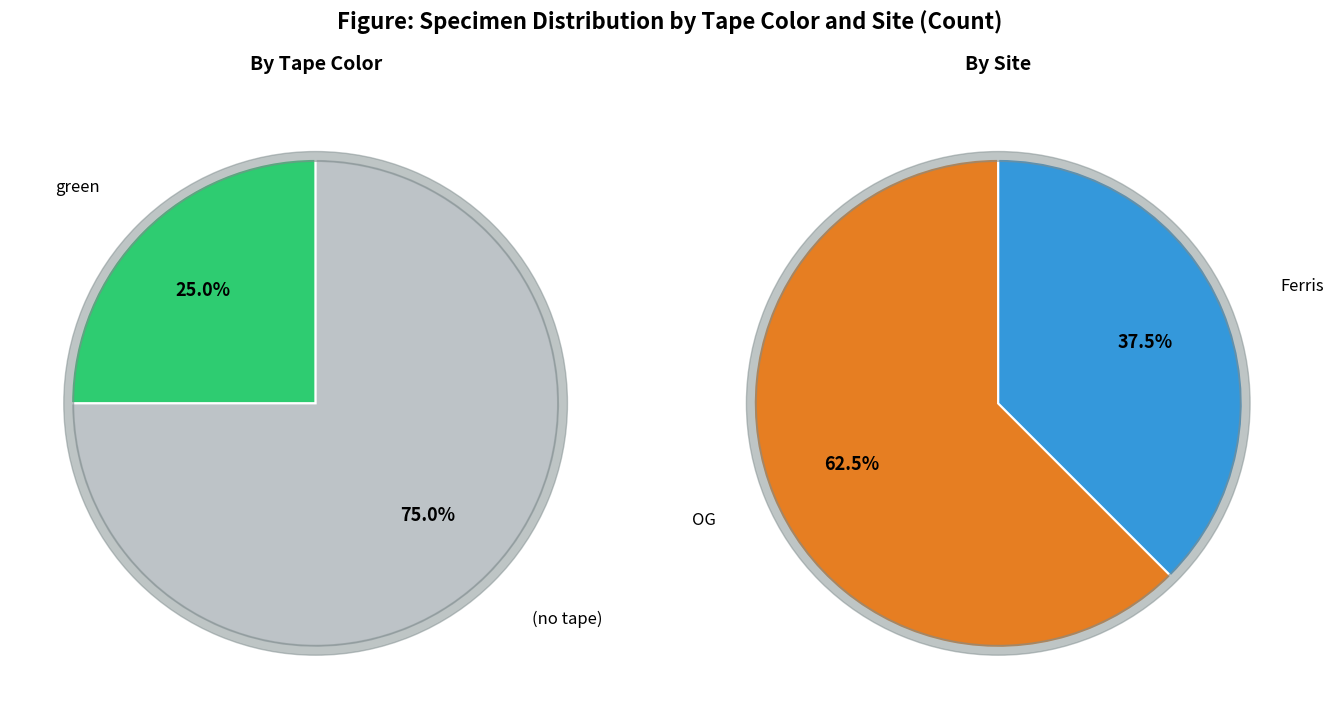

To the nearest percent, what portion does  represent?

75%